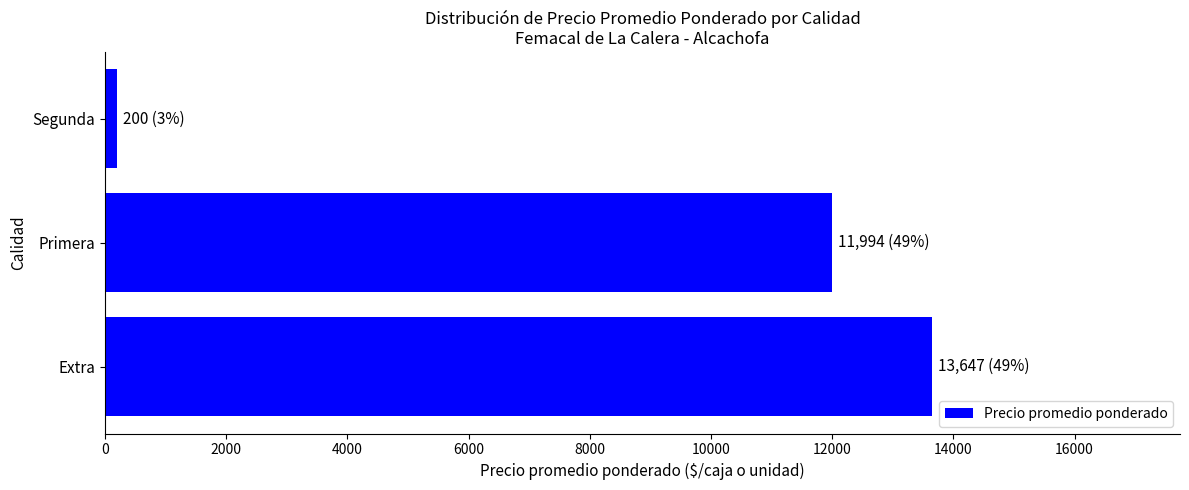

Which category has the lowest value across all series?

Segunda